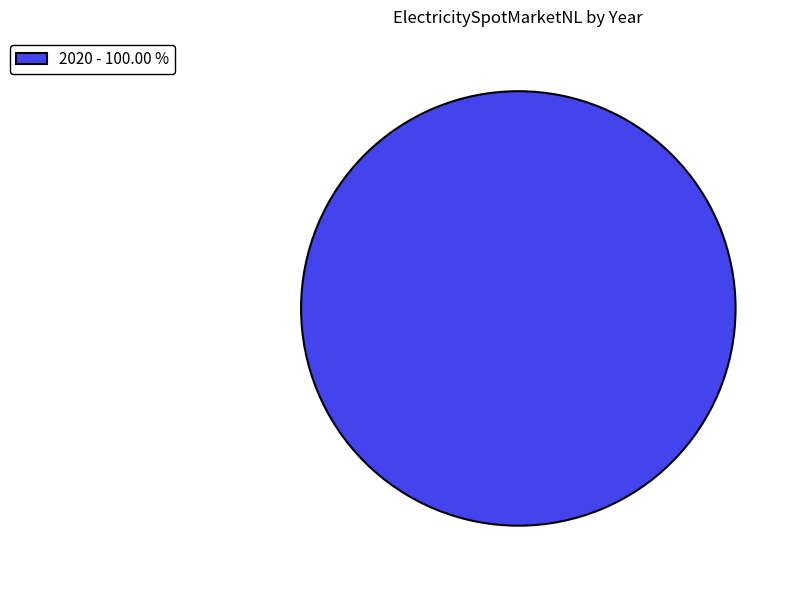

Rank the categories by value from highest to lowest.

2020 - 100.00 %